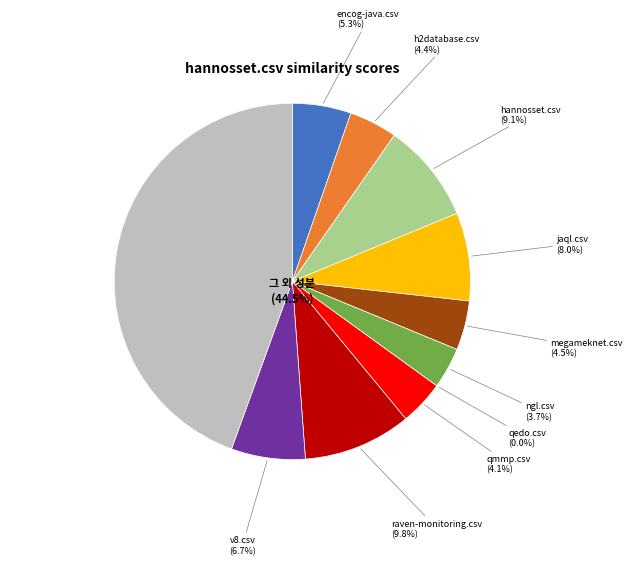

Which has a higher value, raven-monitoring.csv or encog-java.csv?

raven-monitoring.csv